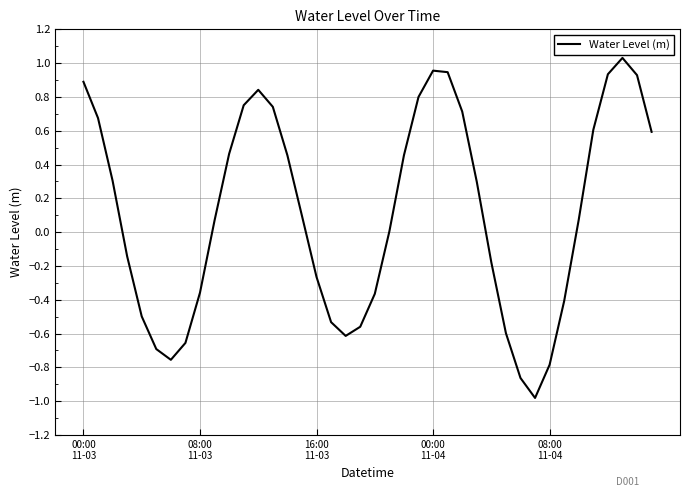

Does the chart display data point markers on the line(s)?

No